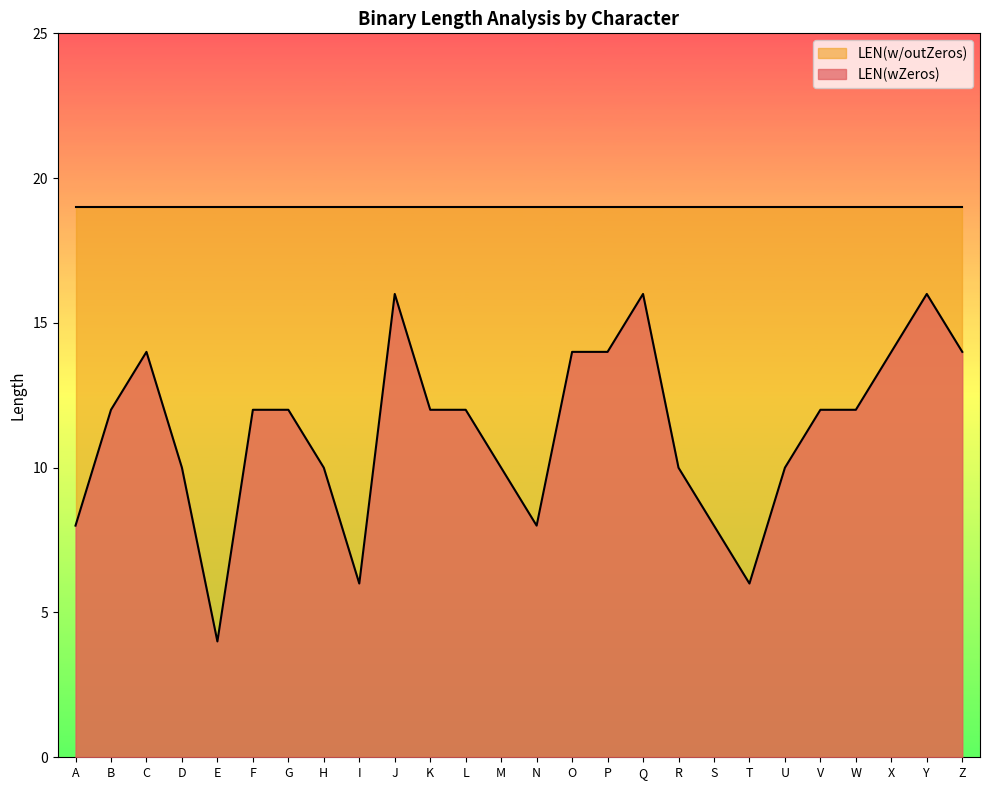

List the labels in order of value, smallest first.

E, I, T, A, N, S, D, H, M, R, U, B, F, G, K, L, V, W, C, O, P, X, Z, J, Q, Y